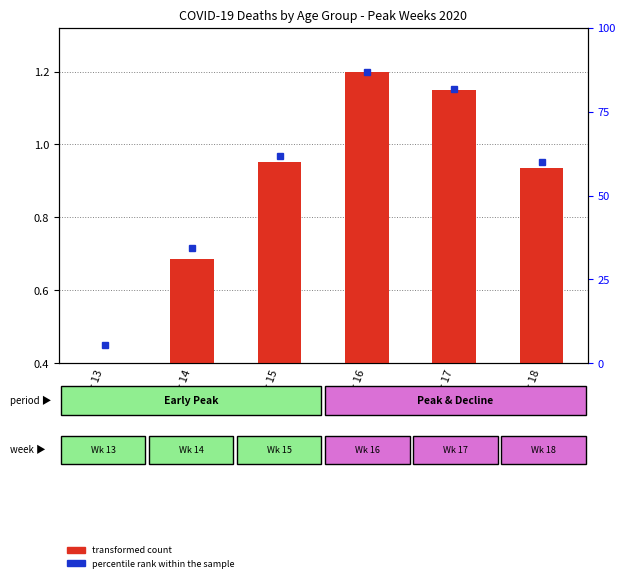

Rank the categories by value from highest to lowest.

Week 16, Week 17, Week 15, Week 18, Week 14, Week 13